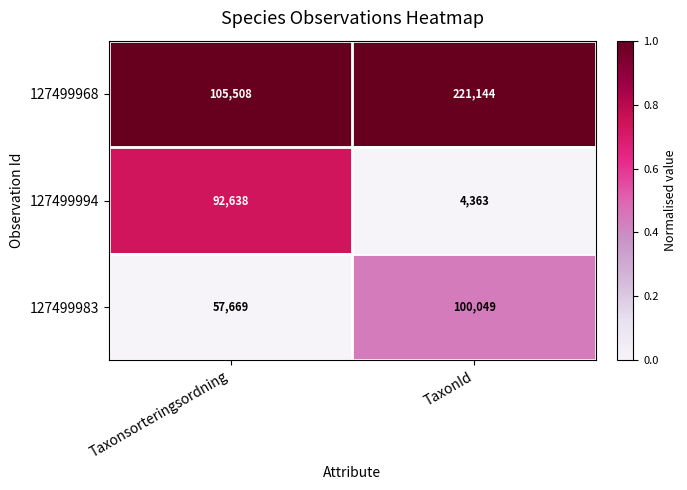

Where is 127499983 nearest to the value 78859?

Taxonsorteringsordning